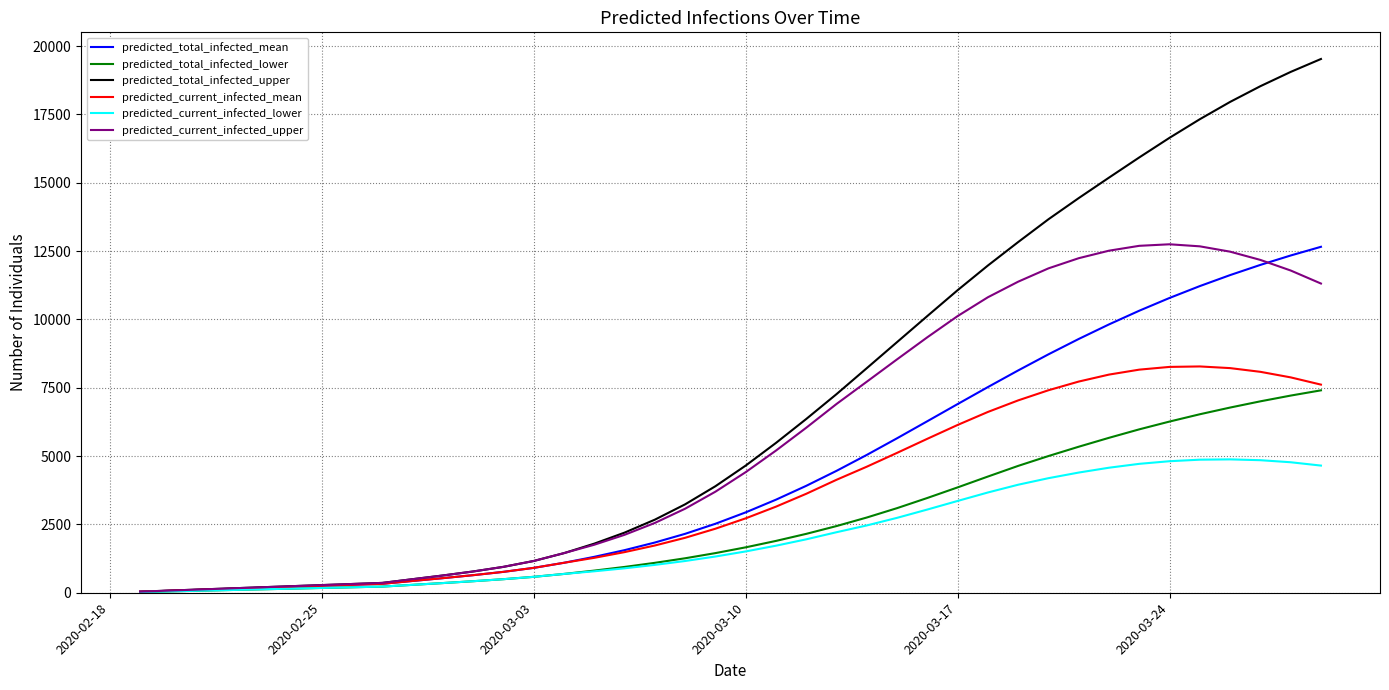

What is the greatest value displayed?

19527